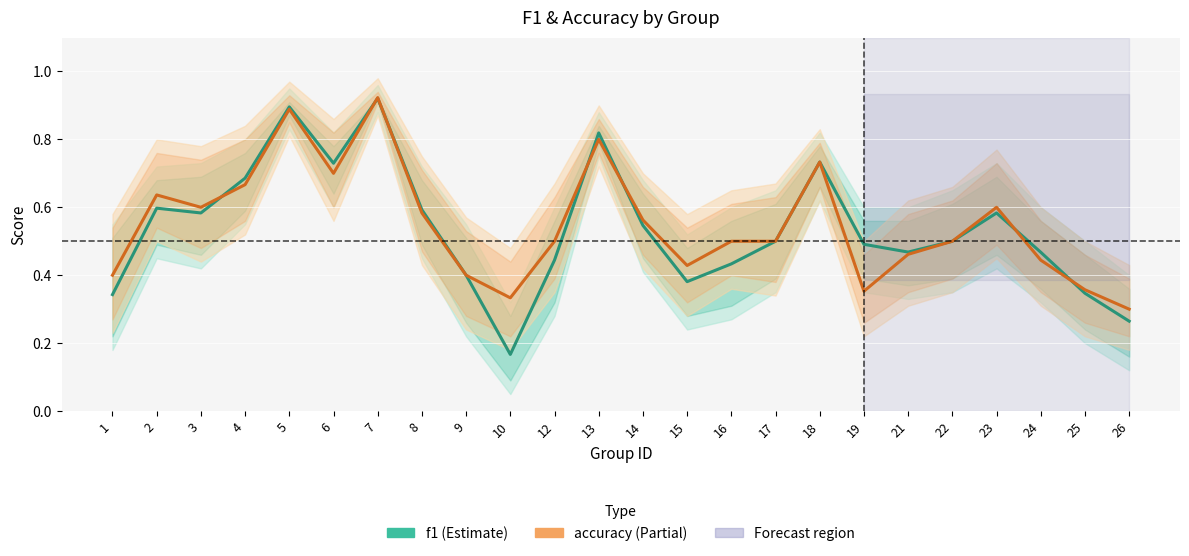

After their last crossing, which series has the higher values: f1 or accuracy?

accuracy